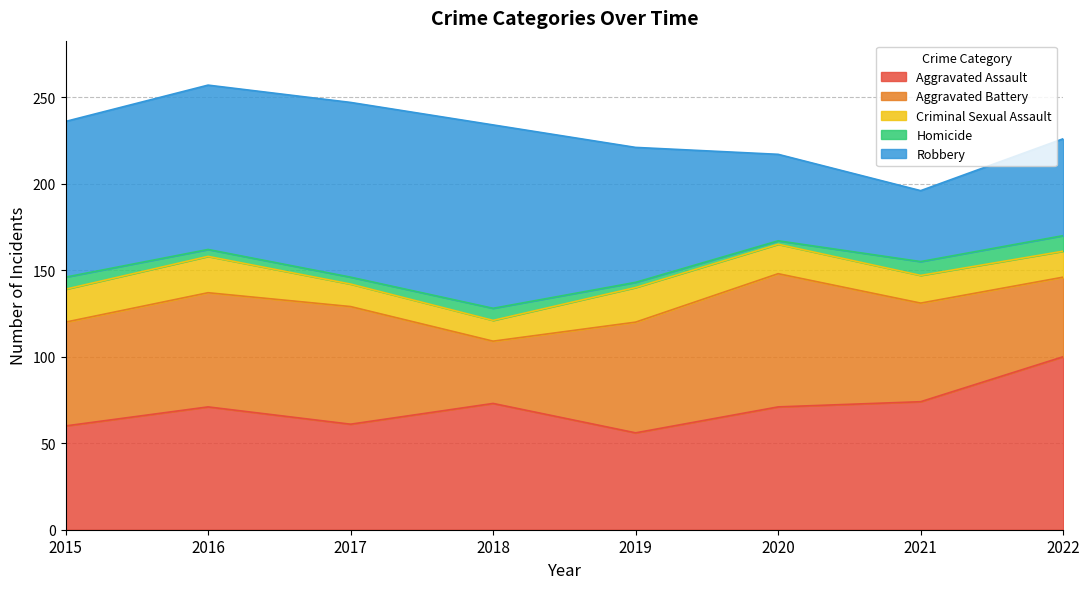

Which series has the largest total across all categories?

Robbery